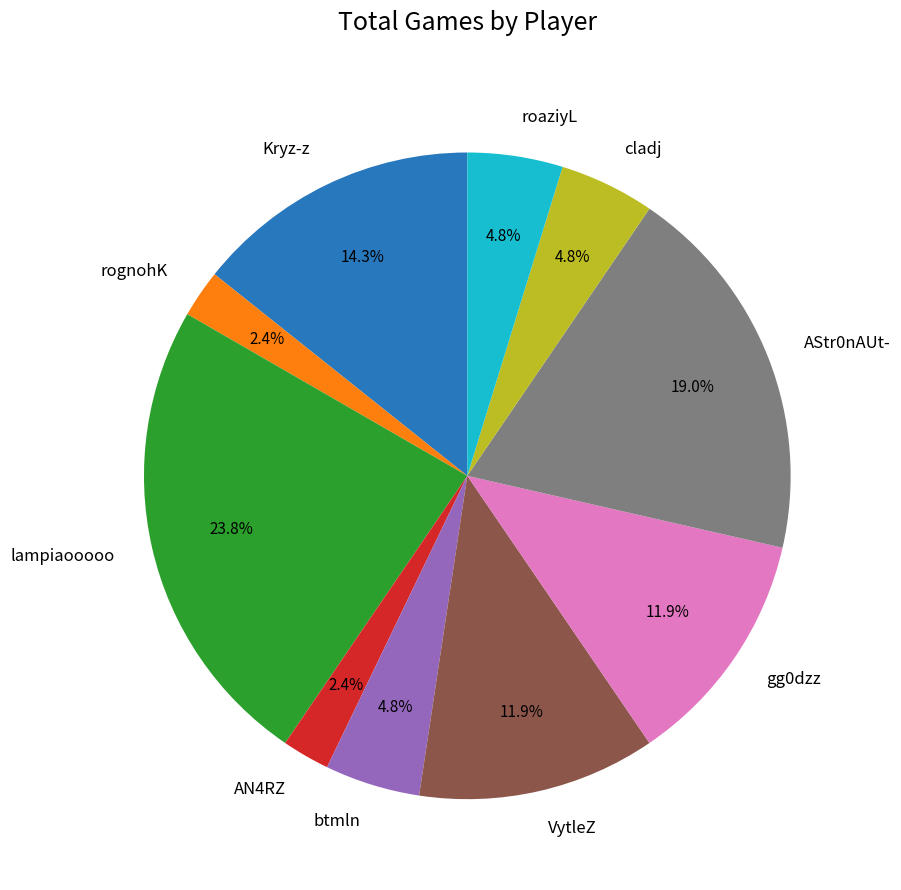

Is the sum of roaziyL and Kryz-z greater than half?

No